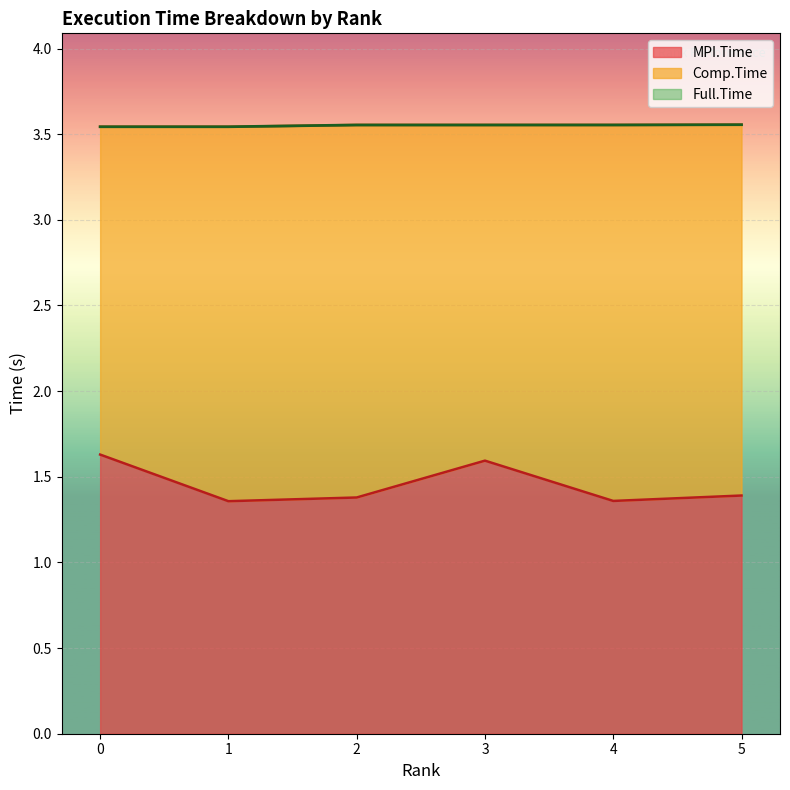

What value does the Full.Time series have at 4?

3.6